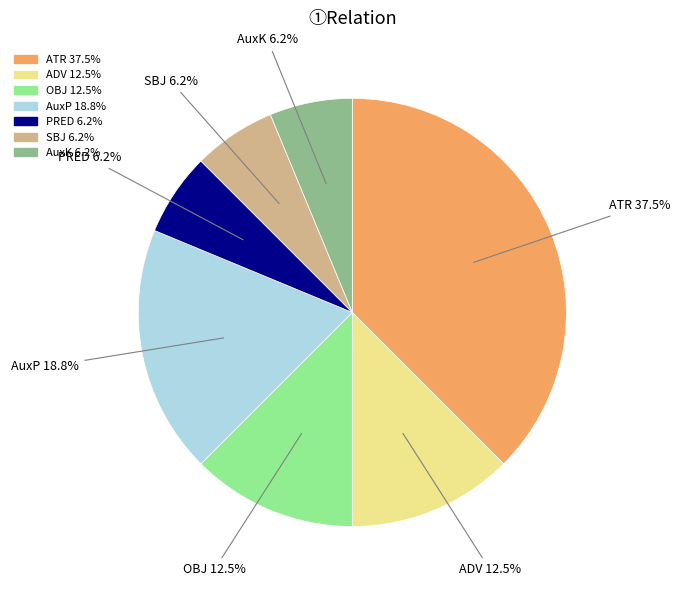

The AuxK slice represents 1% of the pie. True or false?

False